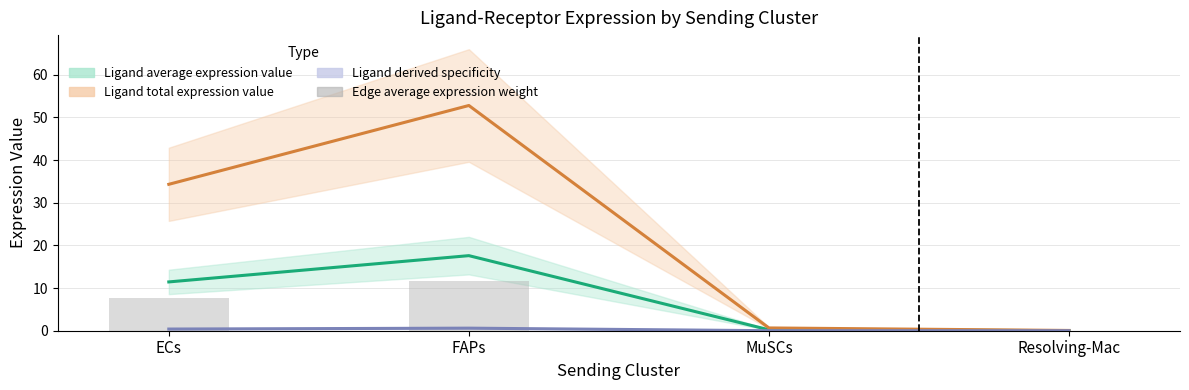

How many bars are there in total?

4